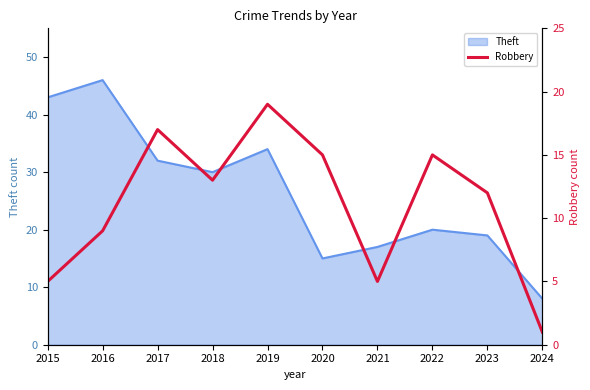

The value of Theft at 2023 is 7. True or false?

False